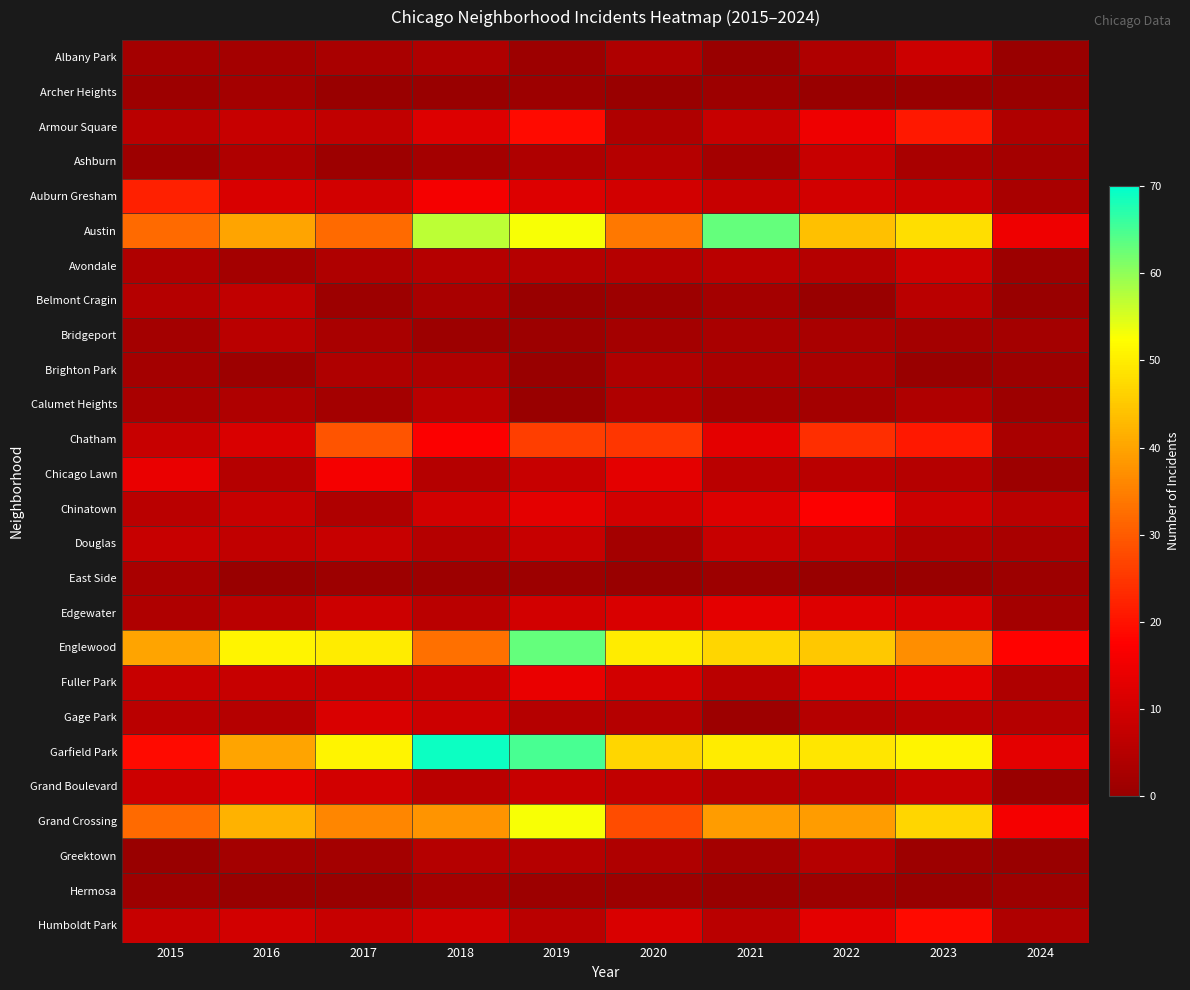

Reading left to right, transcribe all the data shown in this chart.

Albany Park: 2015=2	2016=2	2017=3	2018=4	2019=1	2020=4	2021=0	2022=4	2023=9	2024=0
Archer Heights: 2015=1	2016=2	2017=0	2018=0	2019=1	2020=0	2021=1	2022=0	2023=0	2024=0
Armour Square: 2015=6	2016=8	2017=7	2018=12	2019=19	2020=4	2021=8	2022=15	2023=21	2024=4
Ashburn: 2015=1	2016=4	2017=1	2018=2	2019=4	2020=5	2021=2	2022=8	2023=3	2024=2
Auburn Gresham: 2015=22	2016=11	2017=10	2018=16	2019=12	2020=10	2021=8	2022=10	2023=9	2024=3
Austin: 2015=32	2016=40	2017=32	2018=57	2019=53	2020=34	2021=63	2022=44	2023=48	2024=15
Avondale: 2015=4	2016=2	2017=4	2018=5	2019=5	2020=5	2021=6	2022=5	2023=9	2024=1
Belmont Cragin: 2015=5	2016=7	2017=1	2018=3	2019=0	2020=1	2021=2	2022=0	2023=6	2024=0
Bridgeport: 2015=2	2016=6	2017=3	2018=1	2019=1	2020=2	2021=3	2022=3	2023=2	2024=2
Brighton Park: 2015=2	2016=1	2017=4	2018=4	2019=0	2020=4	2021=3	2022=3	2023=0	2024=1
Calumet Heights: 2015=3	2016=4	2017=2	2018=6	2019=0	2020=4	2021=2	2022=2	2023=4	2024=1
Chatham: 2015=8	2016=11	2017=29	2018=17	2019=26	2020=25	2021=13	2022=24	2023=21	2024=3
Chicago Lawn: 2015=14	2016=5	2017=16	2018=5	2019=8	2020=13	2021=6	2022=6	2023=5	2024=1
Chinatown: 2015=6	2016=8	2017=4	2018=10	2019=13	2020=10	2021=12	2022=17	2023=9	2024=6
Douglas: 2015=8	2016=7	2017=8	2018=5	2019=8	2020=2	2021=8	2022=7	2023=4	2024=3
East Side: 2015=3	2016=0	2017=1	2018=1	2019=1	2020=0	2021=1	2022=0	2023=0	2024=1
Edgewater: 2015=4	2016=6	2017=9	2018=6	2019=10	2020=11	2021=13	2022=12	2023=11	2024=2
Englewood: 2015=40	2016=51	2017=50	2018=33	2019=63	2020=50	2021=47	2022=45	2023=37	2024=18
Fuller Park: 2015=8	2016=8	2017=8	2018=8	2019=14	2020=10	2021=6	2022=12	2023=13	2024=4
Gage Park: 2015=6	2016=5	2017=11	2018=9	2019=5	2020=5	2021=1	2022=5	2023=6	2024=5
Garfield Park: 2015=19	2016=40	2017=51	2018=69	2019=65	2020=47	2021=50	2022=49	2023=51	2024=13
Grand Boulevard: 2015=9	2016=13	2017=10	2018=6	2019=8	2020=7	2021=5	2022=6	2023=8	2024=0
Grand Crossing: 2015=32	2016=42	2017=36	2018=38	2019=53	2020=28	2021=39	2022=39	2023=47	2024=16
Greektown: 2015=0	2016=2	2017=2	2018=5	2019=5	2020=4	2021=2	2022=5	2023=1	2024=0
Hermosa: 2015=1	2016=0	2017=0	2018=2	2019=1	2020=1	2021=0	2022=1	2023=0	2024=1
Humboldt Park: 2015=8	2016=10	2017=8	2018=10	2019=6	2020=11	2021=6	2022=13	2023=19	2024=4